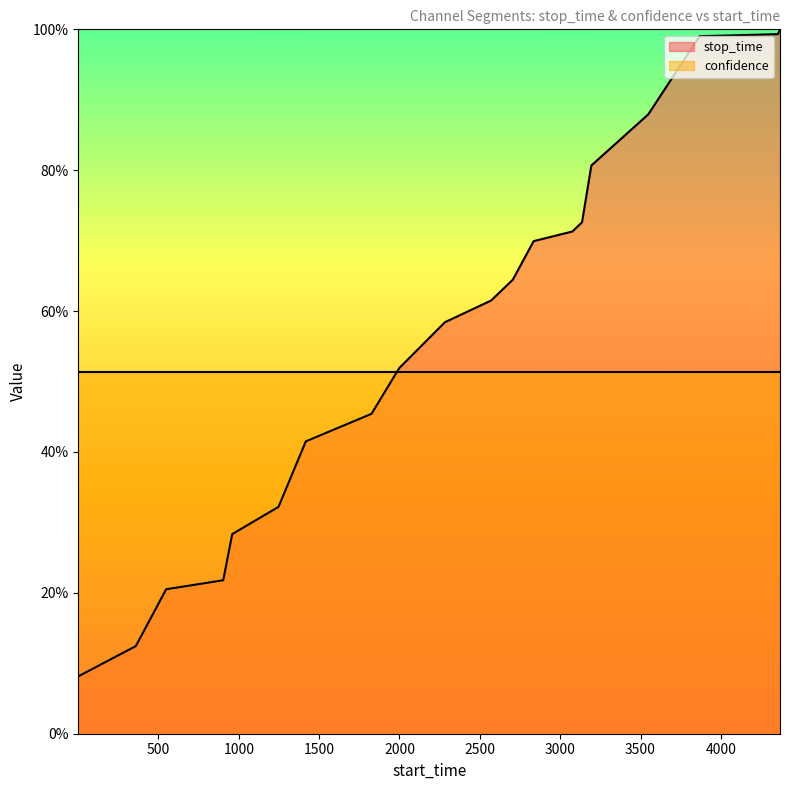

What is the value of the 5th point from the left?

0.3